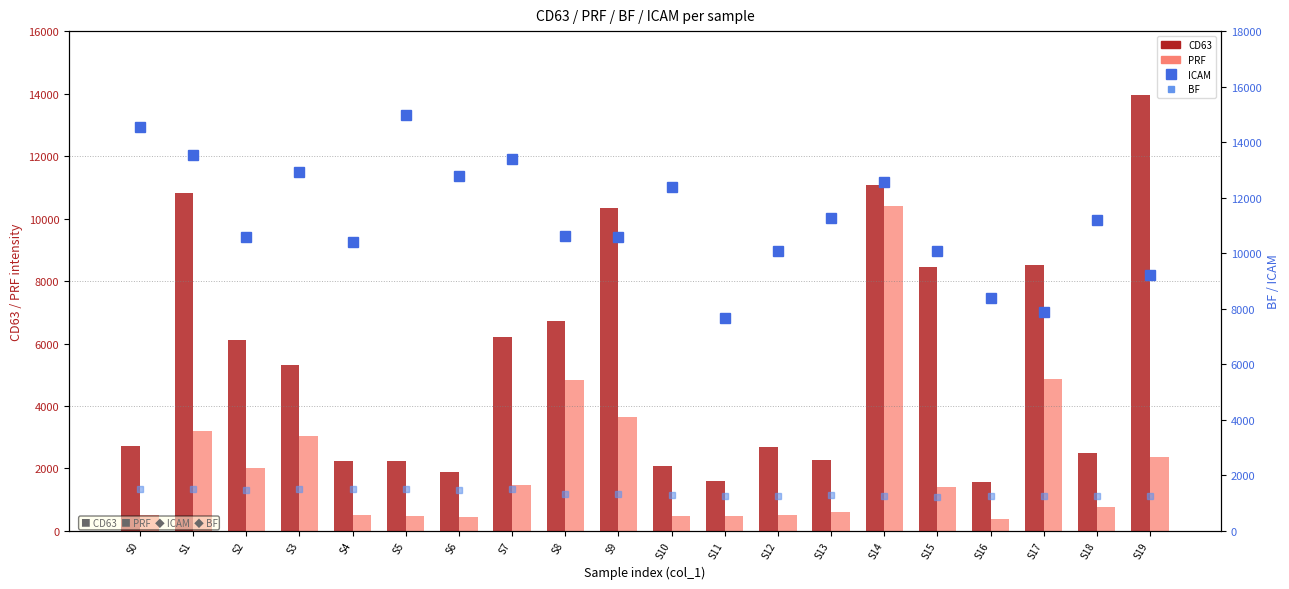

Which label corresponds to the largest value in the chart?

S5